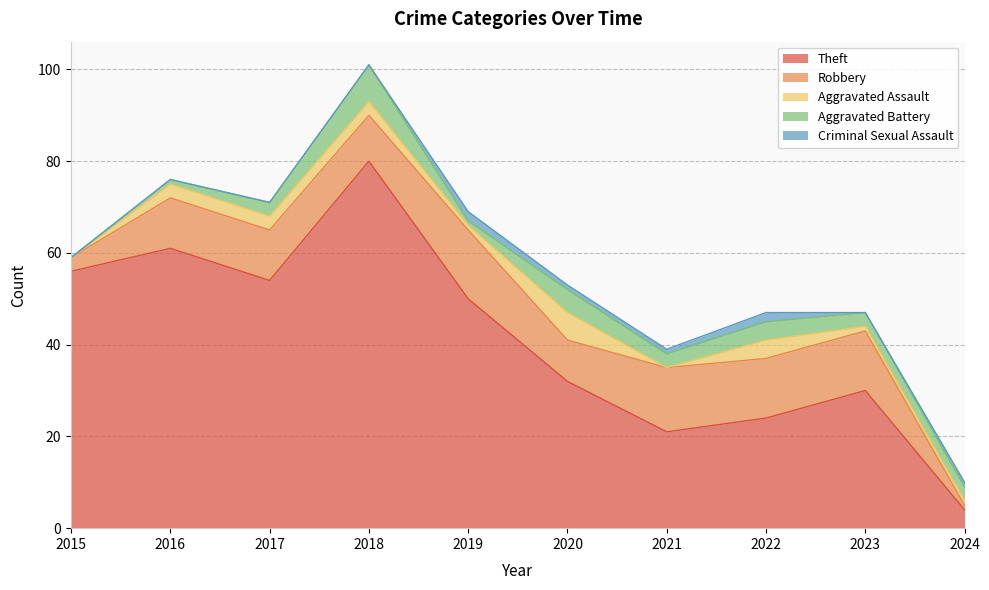

What is the difference between the highest and lowest values at 2019?

49